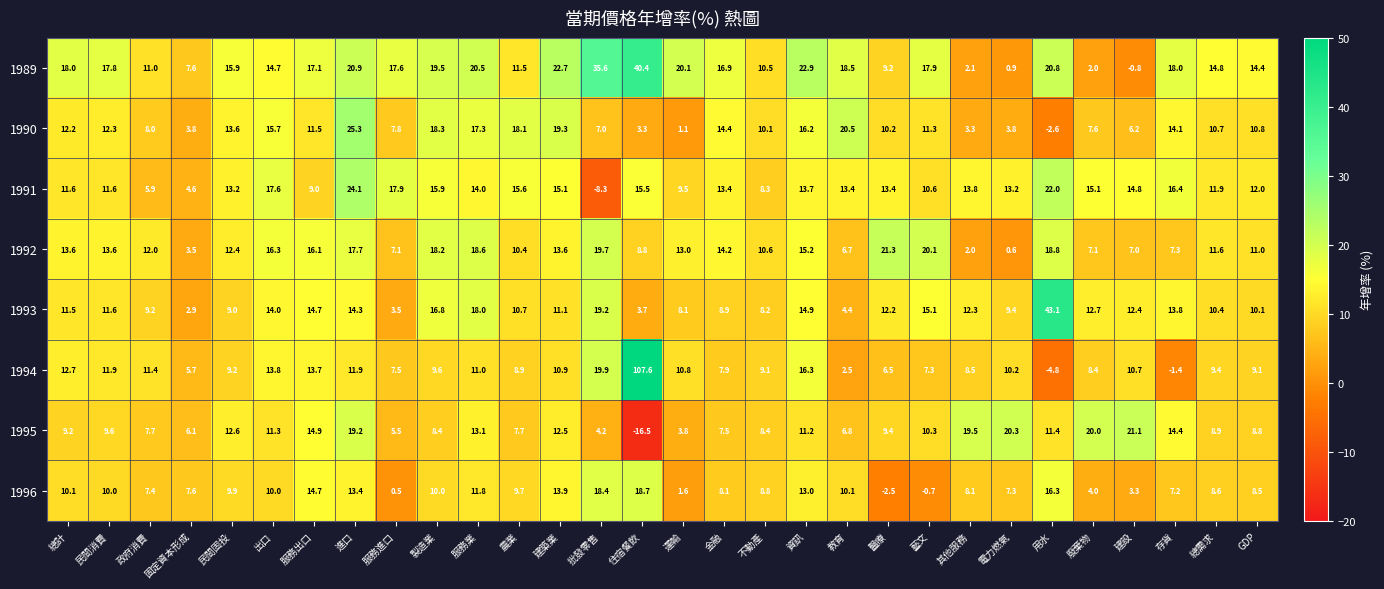

Which series changed the most between 服務出口 and 不動產?

1989